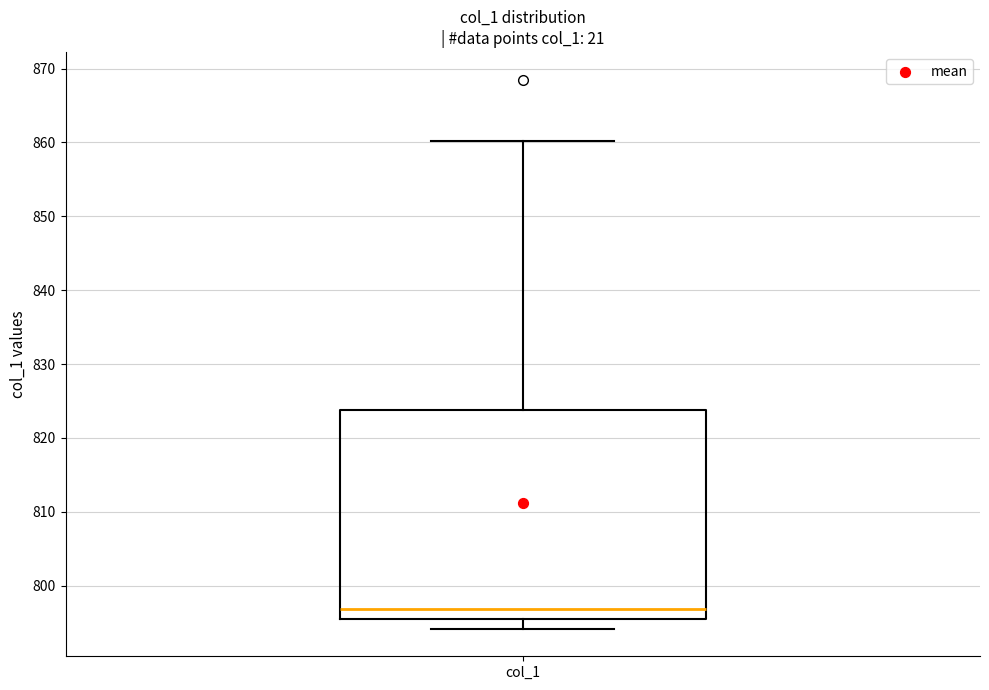

Where is the lower edge of the box for col_1 on the y-axis? The values are not printed on the chart, so give them approximately, as read against the axis.

795